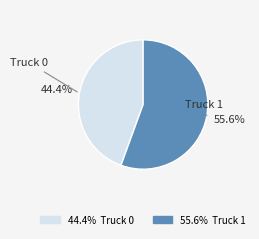

Is there any slice that represents more than half of the pie?

Yes